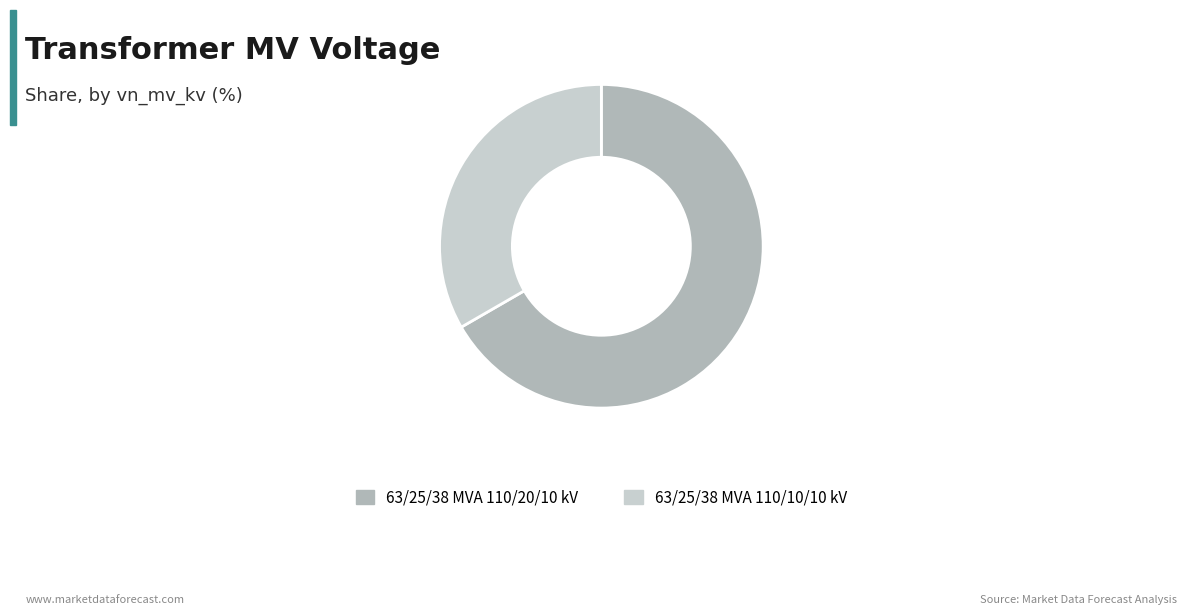

Is 63/25/38 MVA 110/20/10 kV the majority of the pie?

Yes